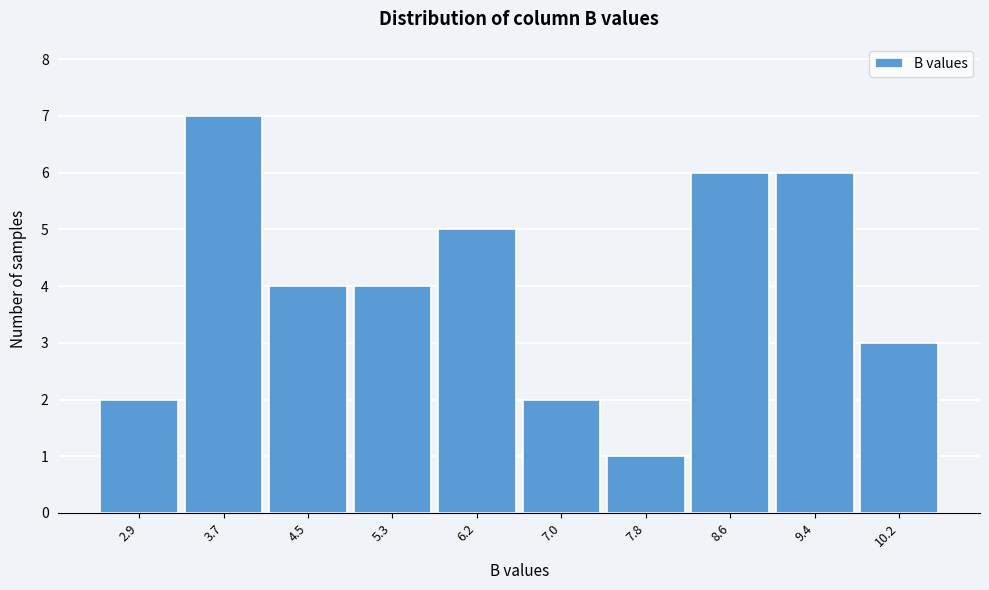

Reading left to right, extract all data points from this chart.

2.9=2	3.7=7	4.5=4	5.3=4	6.2=5	7.0=2	7.8=1	8.6=6	9.4=6	10.2=3